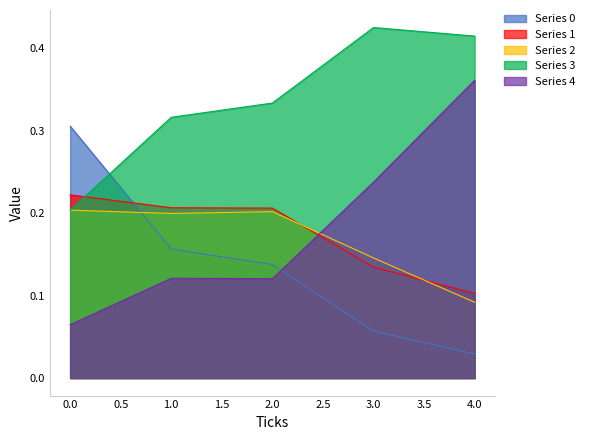

Which category has the lowest value across all series?

4.0